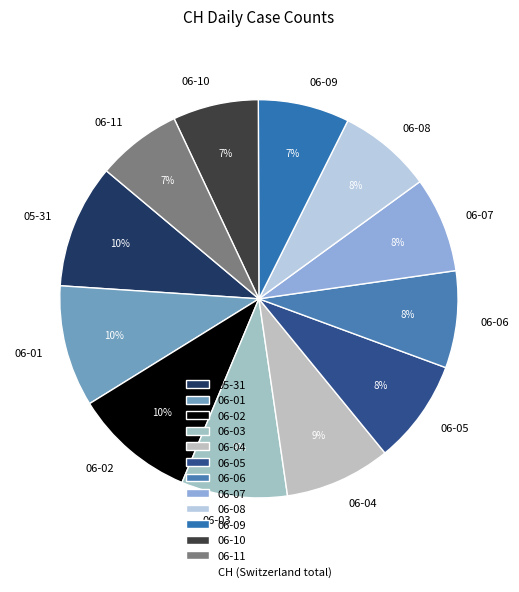

What is the ratio of the value at 06-11 to the value at 06-04?

0.8